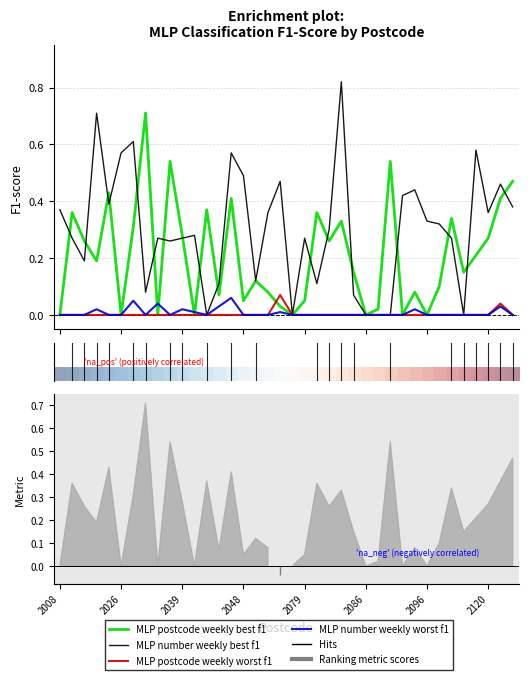

True or false: MLP postcode weekly best f1 and MLP postcode weekly worst f1 intersect in this chart.

True